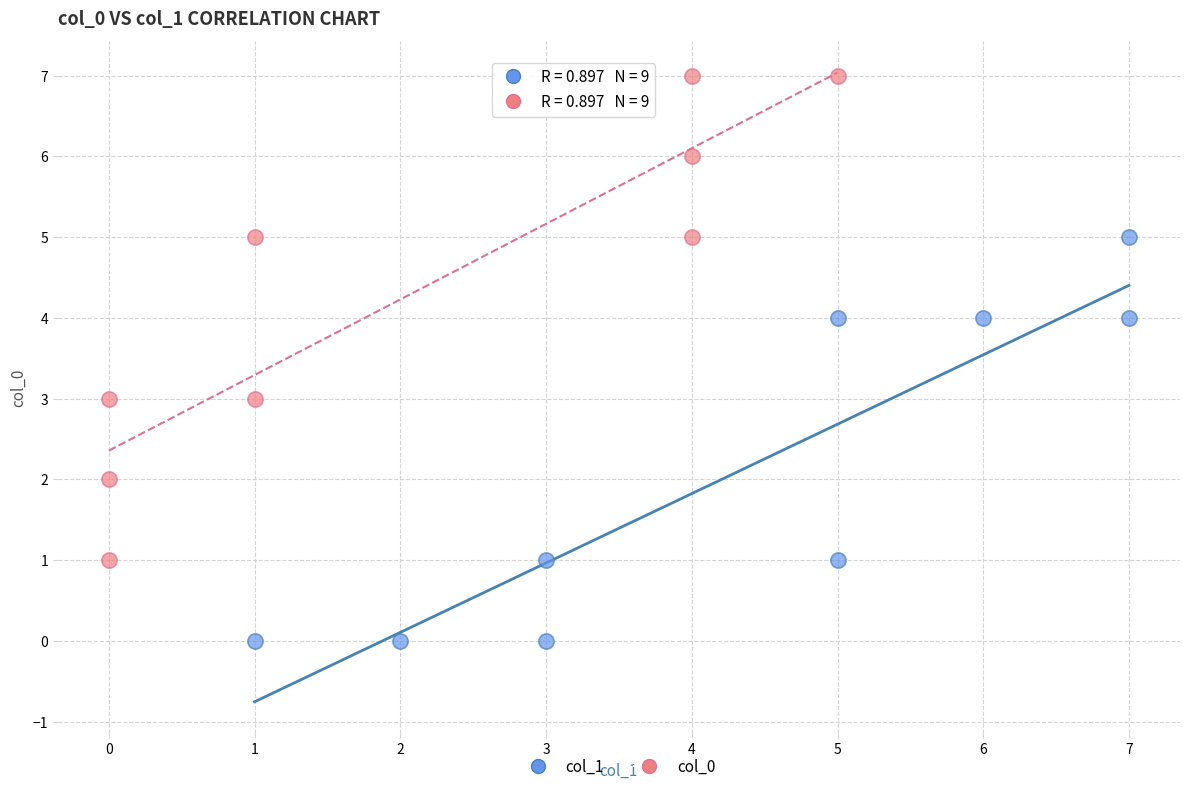

What are all the series names shown in the legend?

col_1, col_0